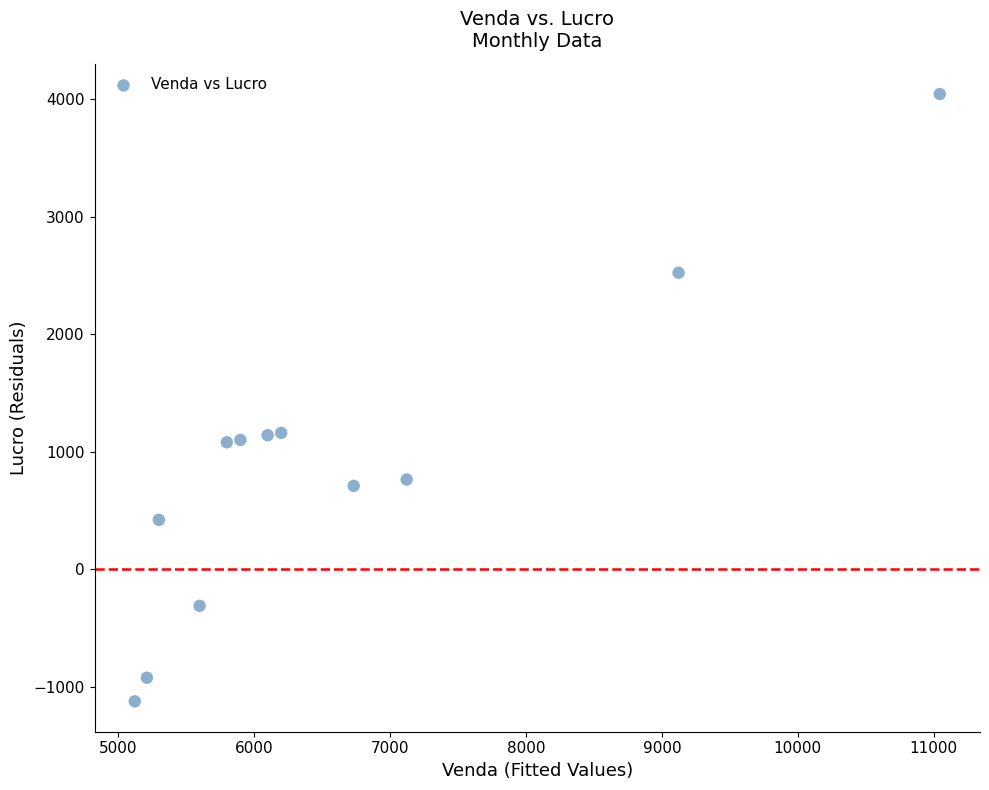

What is the average Y value?

882